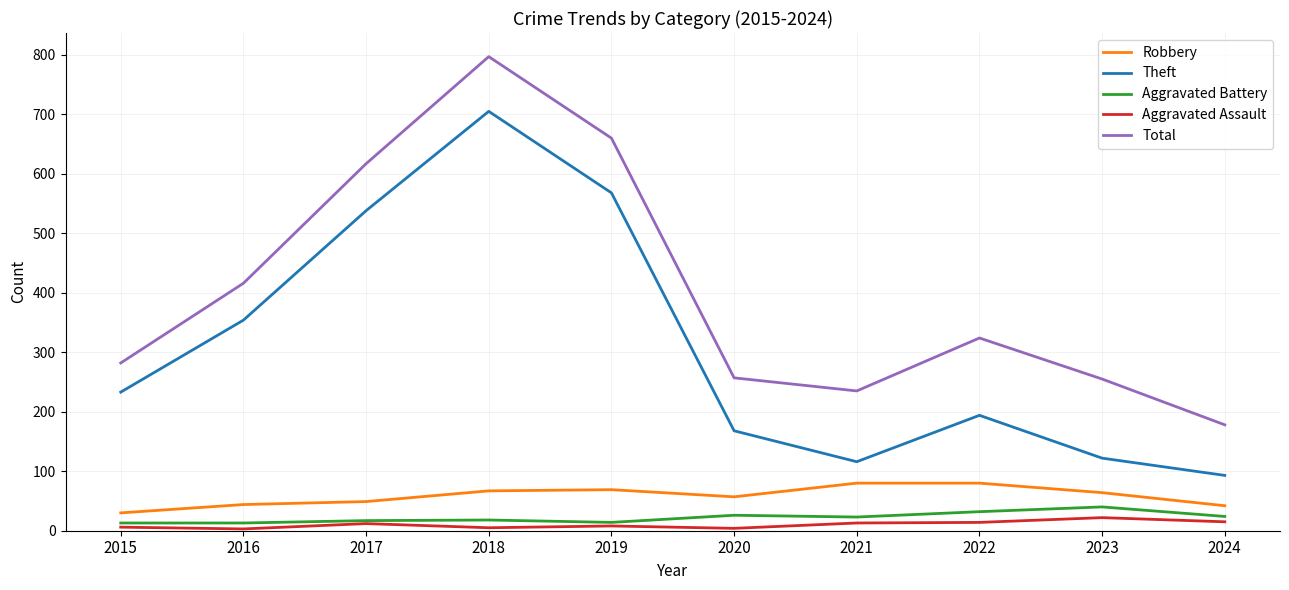

What is the greatest value displayed?

797